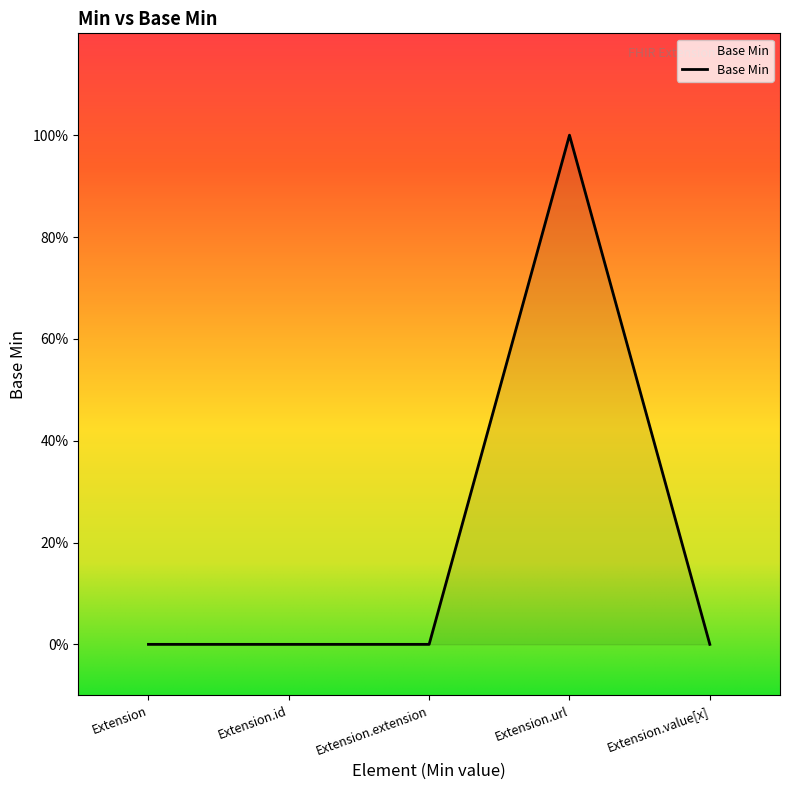

Reading left to right, what are all the values shown in this chart?

Extension=0	Extension.id=0	Extension.extension=0	Extension.url=1	Extension.value[x]=0